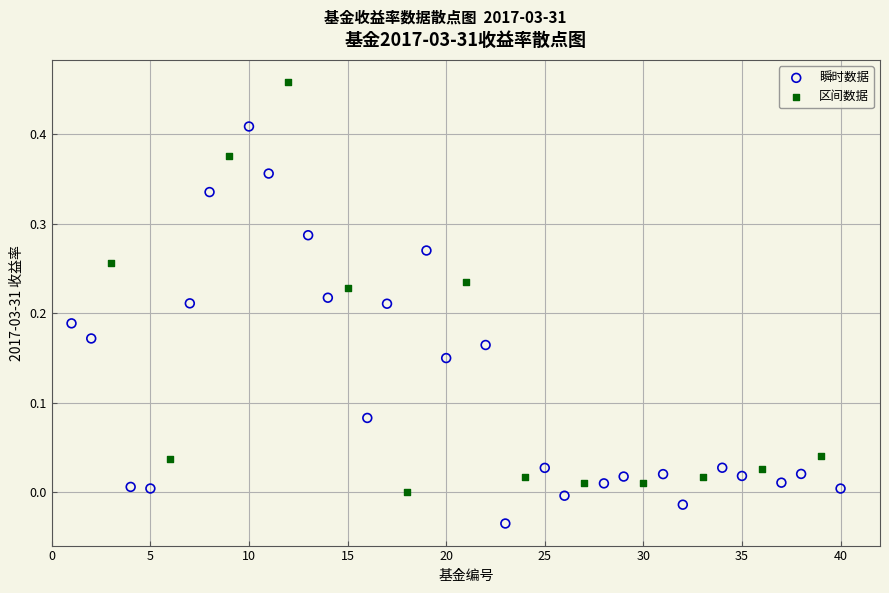

Which series contains the lowest Y value?

瞬时数据